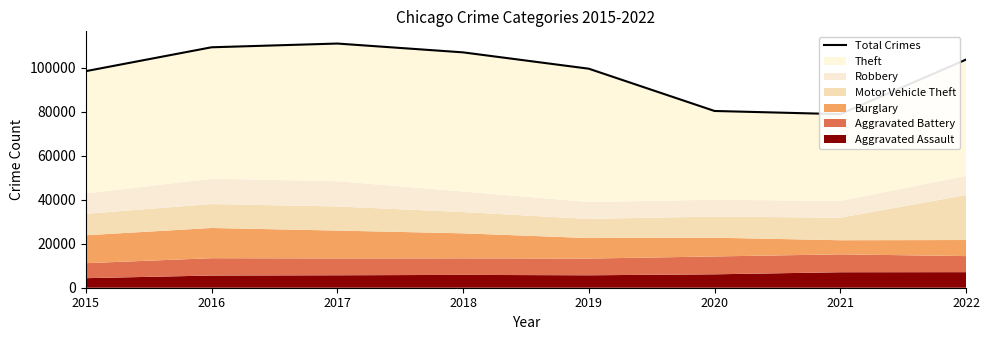

Reading left to right, list all the values displayed in this chart.

2015=98394	2016=109240	2017=110940	2018=106933	2019=99511	2020=80306	2021=78855	2022=103652